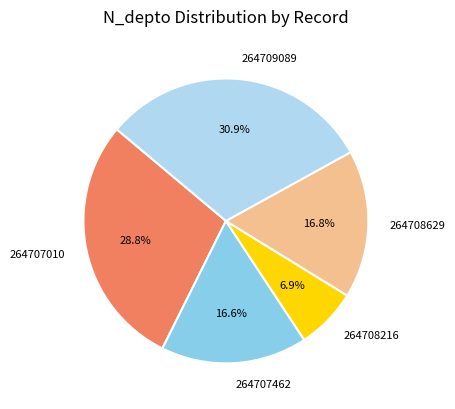

To the nearest percent, what is the difference between the largest and smallest slice percentages?

24%